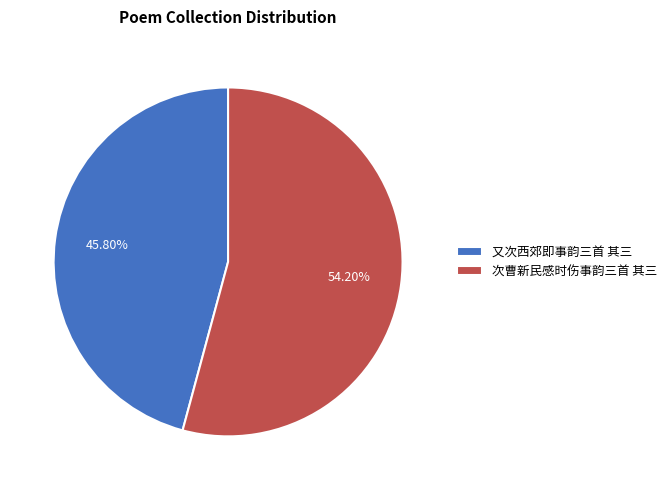

Combined, what portion of the pie is 次曹新民感时伤事韵三首 其三 and 又次西郊即事韵三首 其三?

100.0%